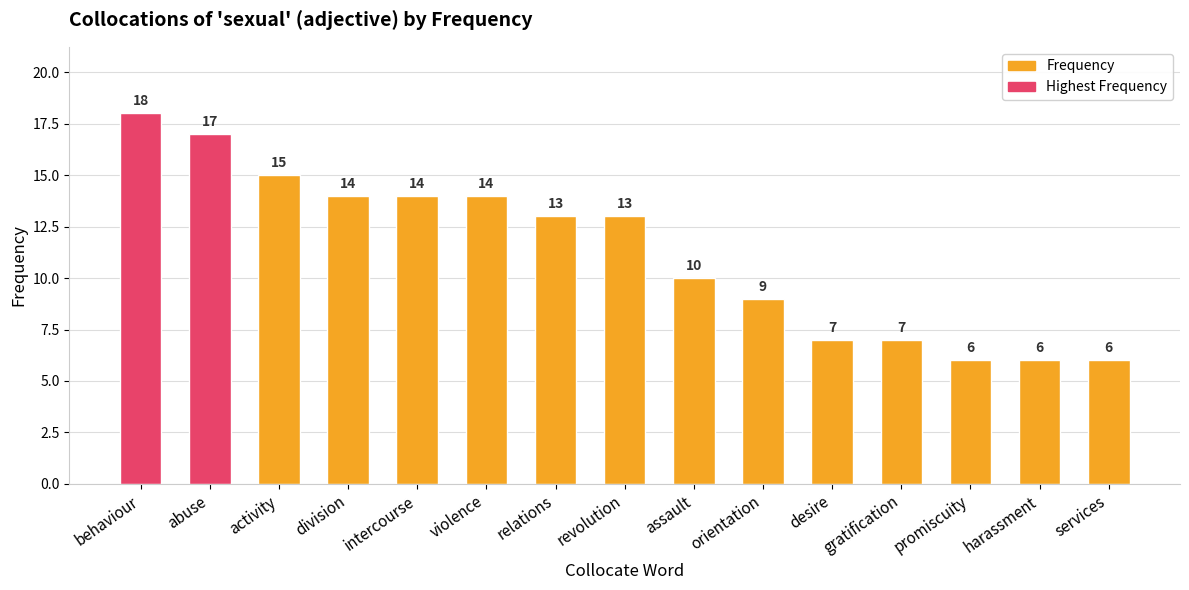

Where does the data first go above 13?

behaviour